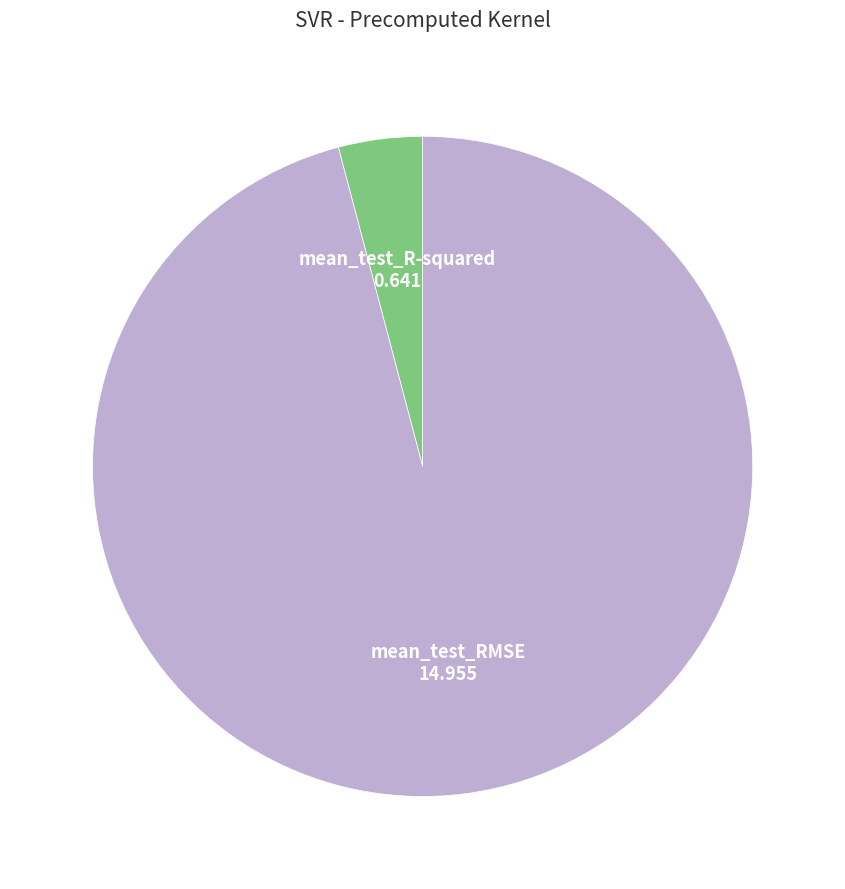

Which slice is the largest?

mean_test_RMSE